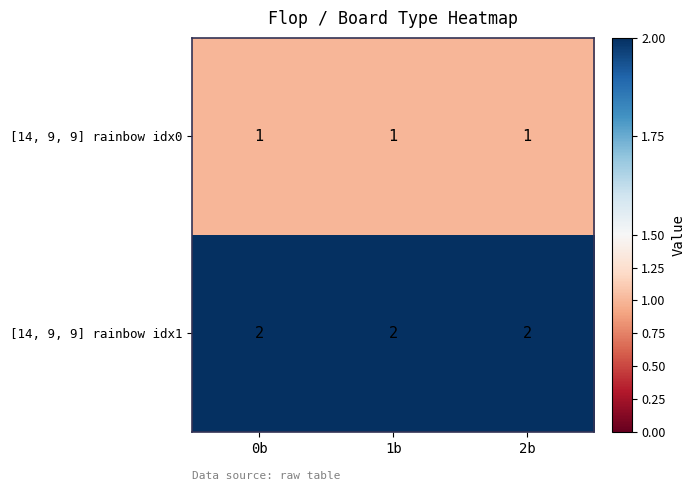

What is the total value across all series at 1b?

3